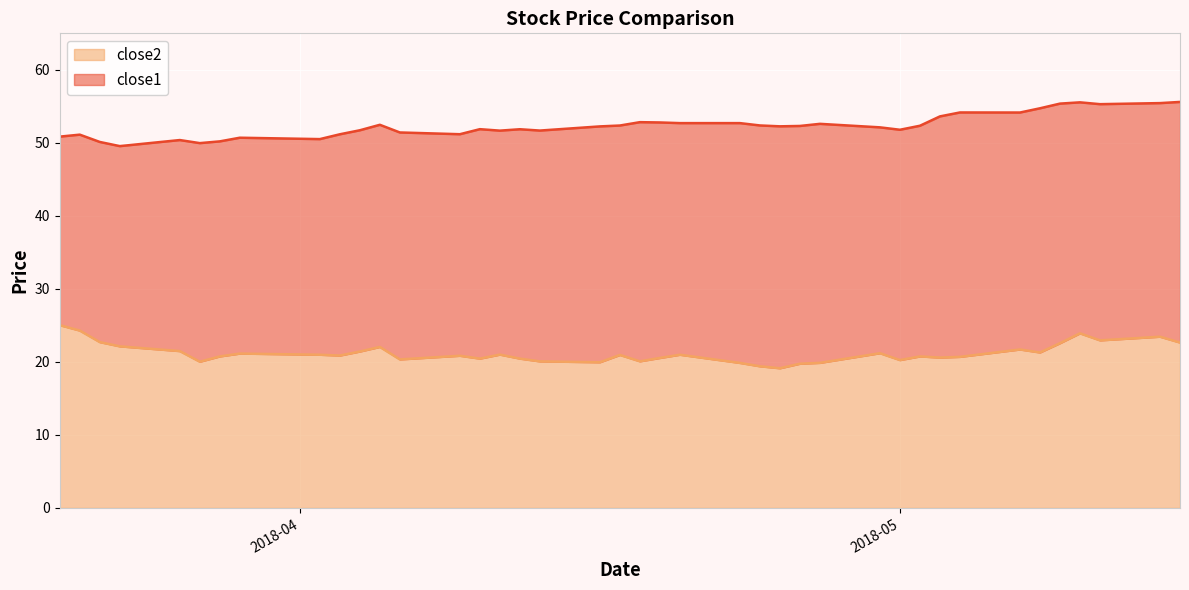

Where does the close1 series first go above 52?

2018-04-05